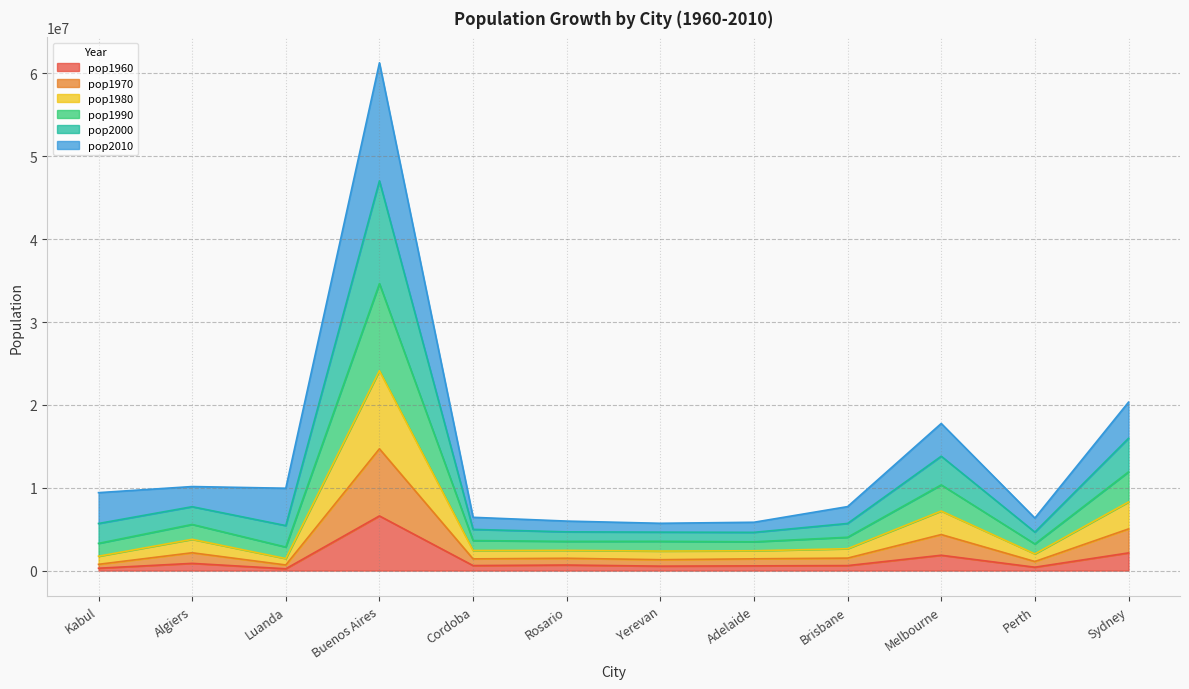

At which label is pop1960 closest to 3408530?

Sydney